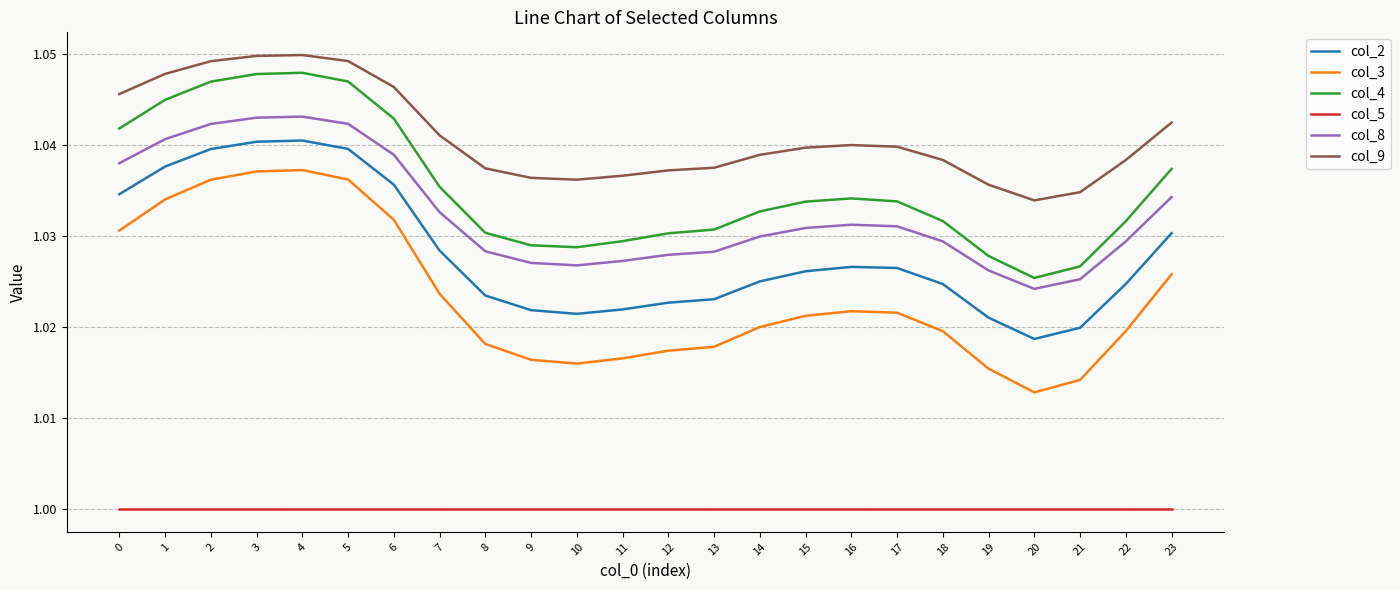

The value of col_3 at 22 is 1.0. True or false?

True